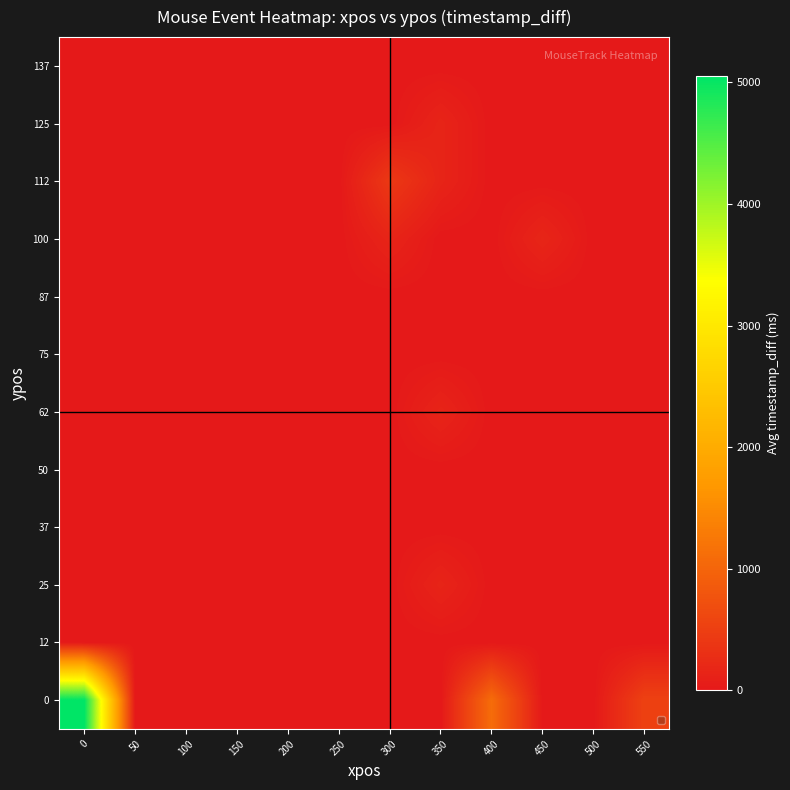

Reading left to right, list all the values displayed in this chart.

row_0: 0=0.0	50=0.0	100=0.0	150=0.0	200=0.0	250=0.0	300=0.0	350=0.0	400=0.0	450=0.0	500=0.0	550=0.0
row_1: 0=0.0	50=0.0	100=0.0	150=0.0	200=0.0	250=0.0	300=0.0	350=152.0	400=0.0	450=0.0	500=0.0	550=0.0
row_2: 0=0.0	50=0.0	100=0.0	150=0.0	200=0.0	250=0.0	300=412.6	350=150.0	400=0.0	450=0.0	500=0.0	550=0.0
row_3: 0=0.0	50=0.0	100=0.0	150=0.0	200=0.0	250=0.0	300=154.0	350=0.0	400=0.0	450=165.0	500=0.0	550=0.0
row_4: 0=0.0	50=0.0	100=0.0	150=0.0	200=0.0	250=0.0	300=0.0	350=0.0	400=0.0	450=0.0	500=0.0	550=0.0
row_5: 0=0.0	50=0.0	100=0.0	150=0.0	200=0.0	250=0.0	300=0.0	350=0.0	400=0.0	450=0.0	500=0.0	550=0.0
row_6: 0=0.0	50=0.0	100=0.0	150=0.0	200=0.0	250=0.0	300=0.0	350=152.0	400=0.0	450=0.0	500=0.0	550=0.0
row_7: 0=0.0	50=0.0	100=0.0	150=0.0	200=0.0	250=0.0	300=0.0	350=0.0	400=0.0	450=0.0	500=0.0	550=0.0
row_8: 0=0.0	50=0.0	100=0.0	150=0.0	200=0.0	250=0.0	300=0.0	350=0.0	400=0.0	450=0.0	500=0.0	550=0.0
row_9: 0=0.0	50=0.0	100=0.0	150=0.0	200=0.0	250=0.0	300=0.0	350=150.0	400=0.0	450=0.0	500=0.0	550=0.0
row_10: 0=0.0	50=0.0	100=0.0	150=0.0	200=0.0	250=0.0	300=0.0	350=0.0	400=0.0	450=0.0	500=0.0	550=0.0
row_11: 0=5054.7	50=0.0	100=0.0	150=0.0	200=0.0	250=0.0	300=0.0	350=0.0	400=1097.0	450=0.0	500=0.0	550=533.0